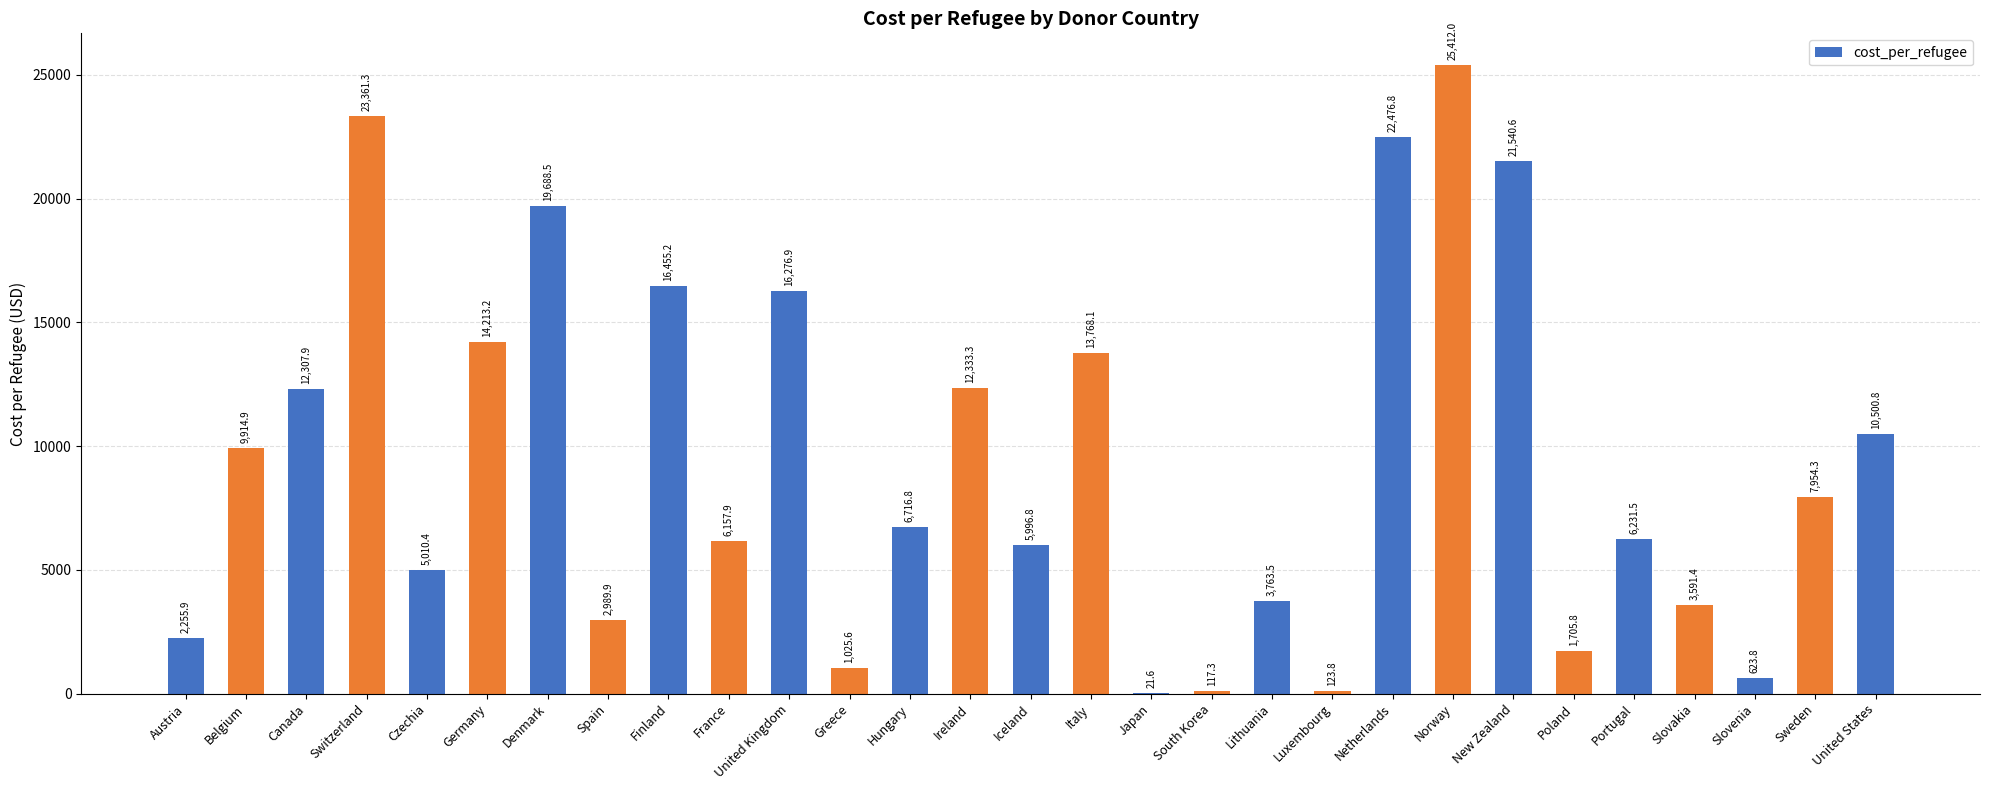

True or false: the data shows 19688.5 at Denmark.

True